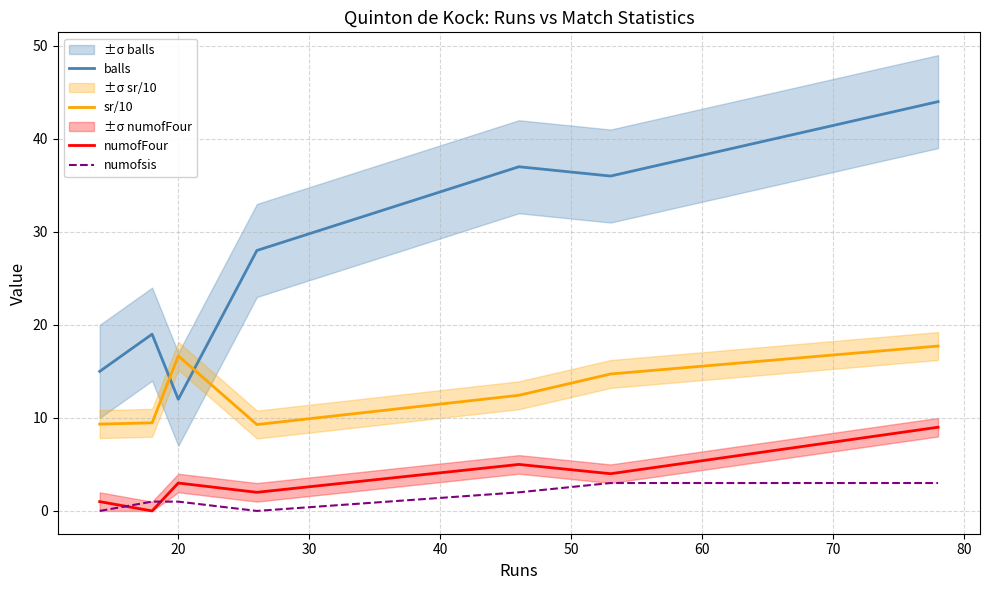

How many data points in balls are less than 28?

3